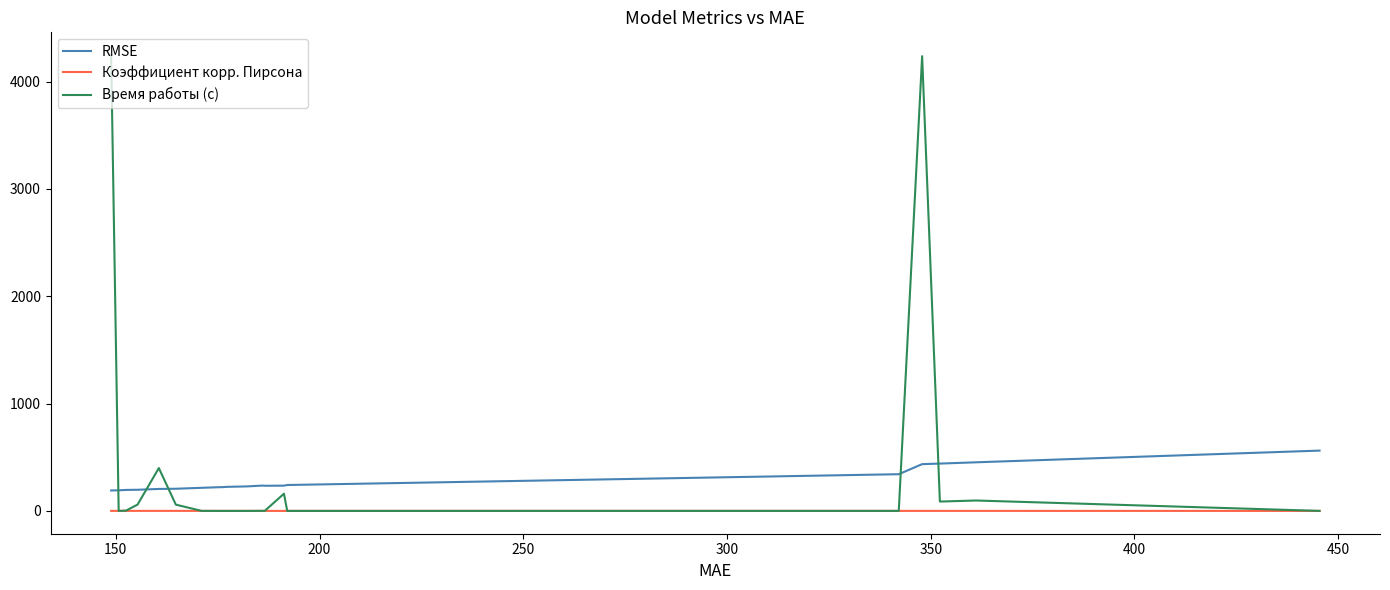

Which series has the largest range (max minus min)?

Время работы (c)